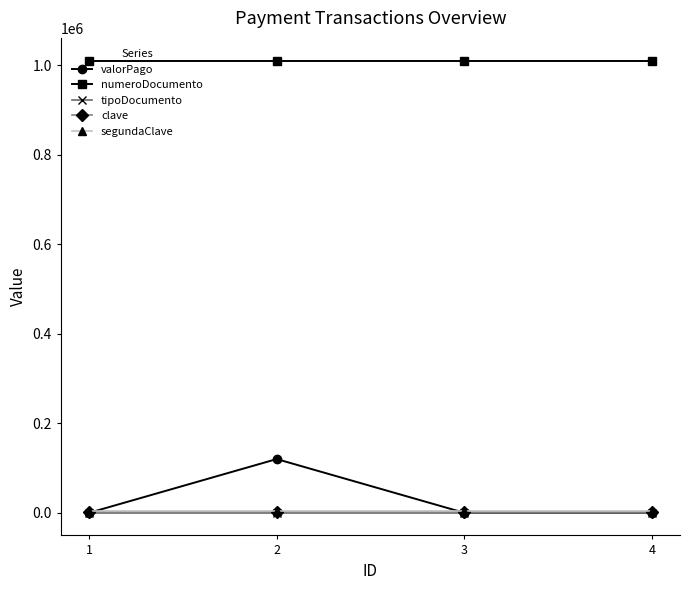

What is the maximum value for segundaClave?

4321